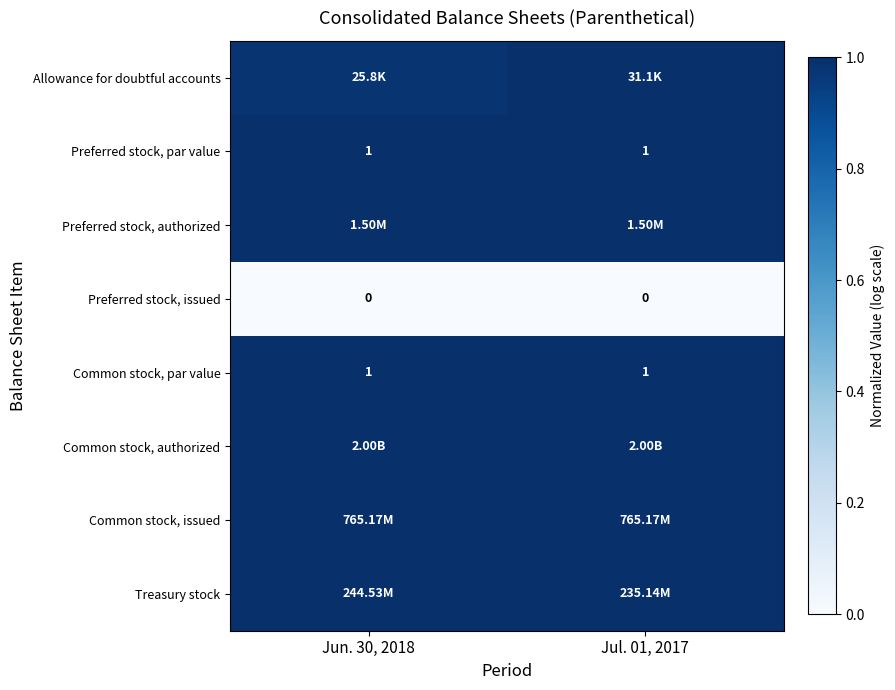

How many distinct data groups are displayed?

8